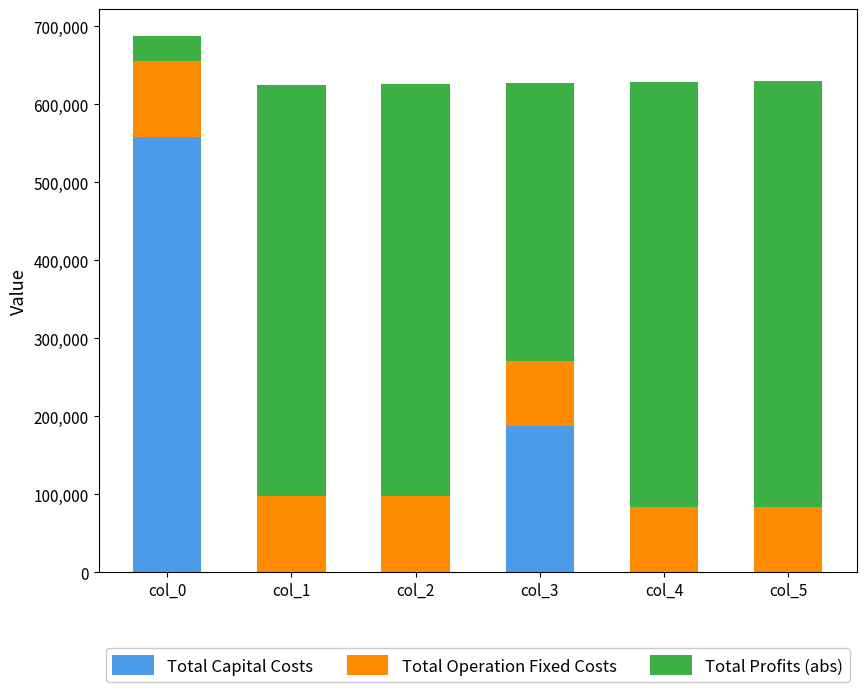

What is the total value across all series at col_3?

626826.9